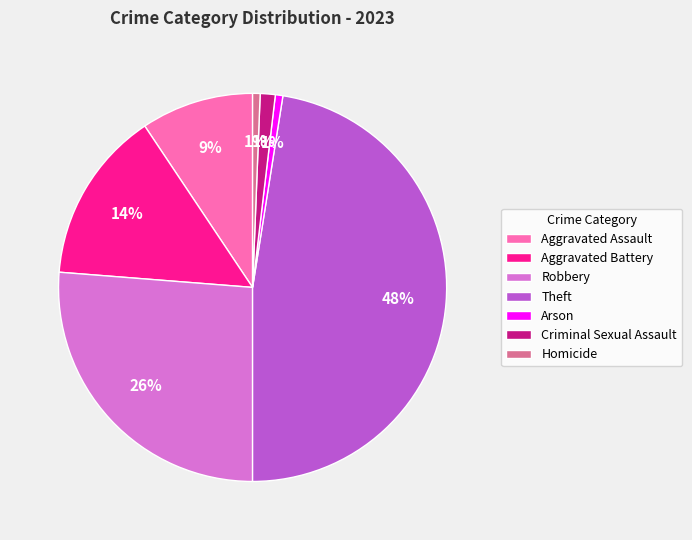

To the nearest percent, what portion does Homicide represent?

1%